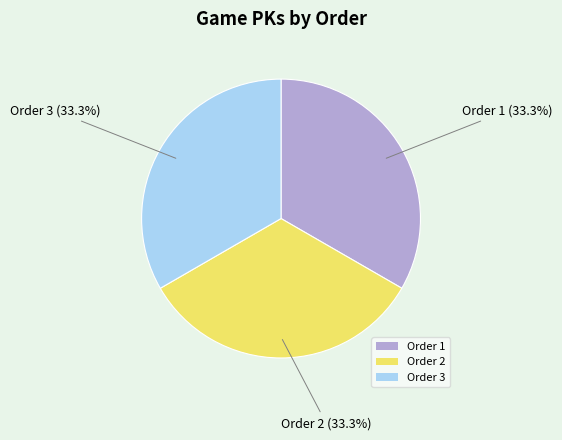

Approximately how many times larger is the value at Order 2 compared to Order 1?

1.0